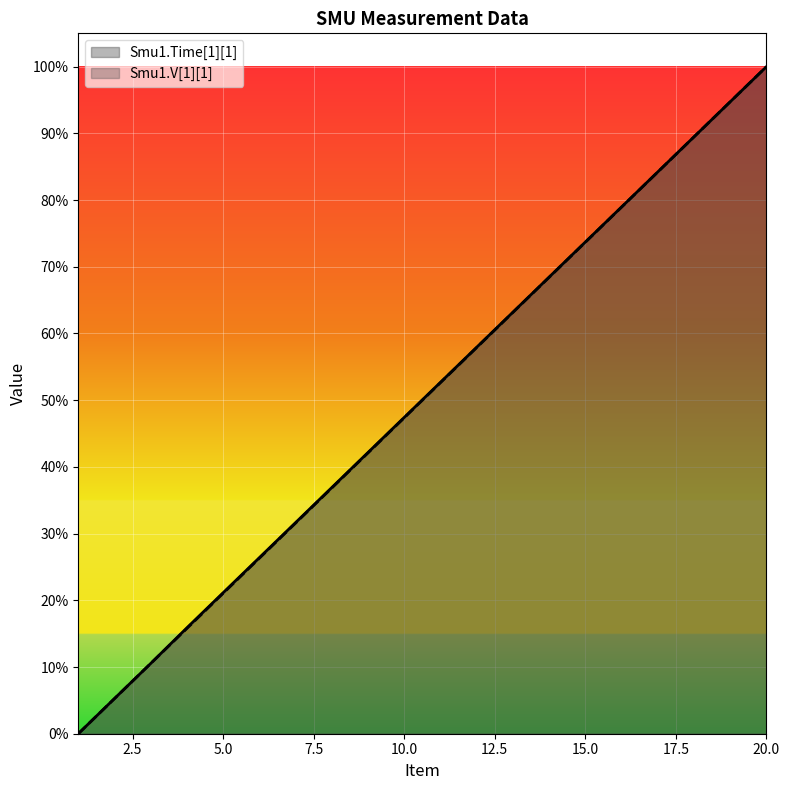

Is it true that Smu1.V[1][1] equals 0.7 at 15?

True